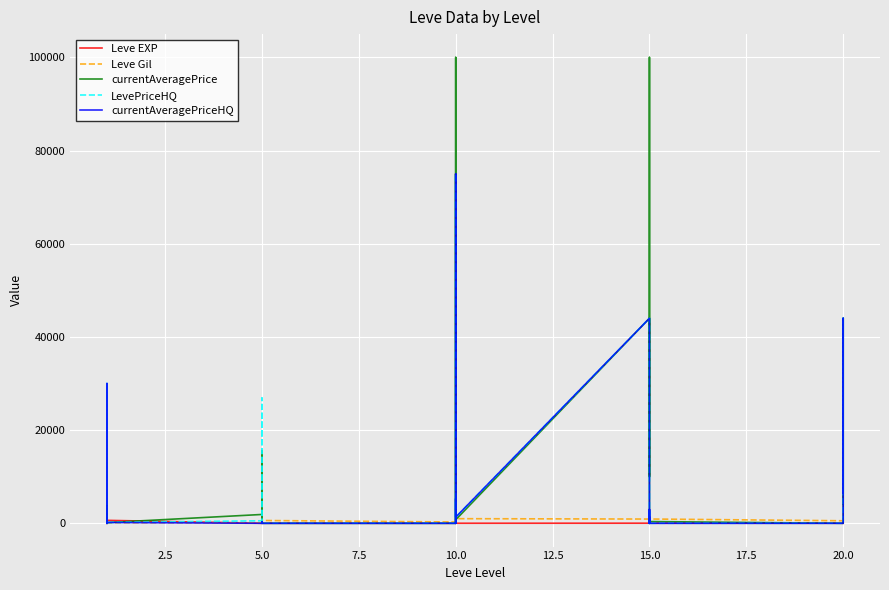

Which series has the widest spread of values?

currentAveragePrice